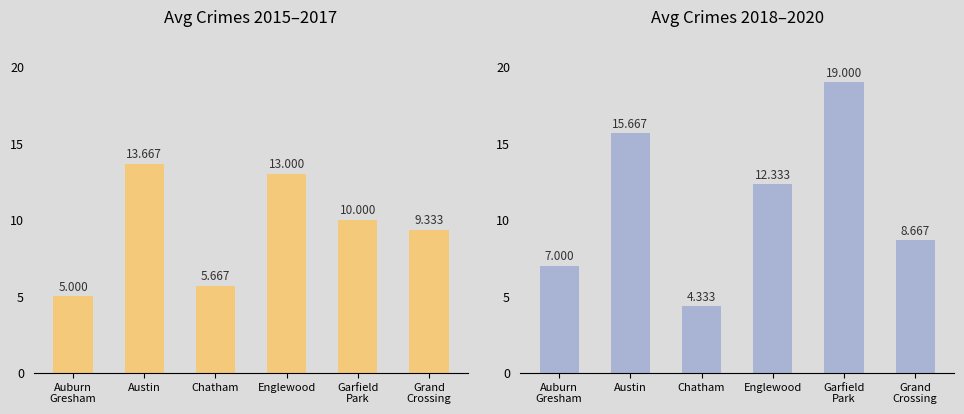

What is the label of the 1st bar from the right?

Grand
Crossing